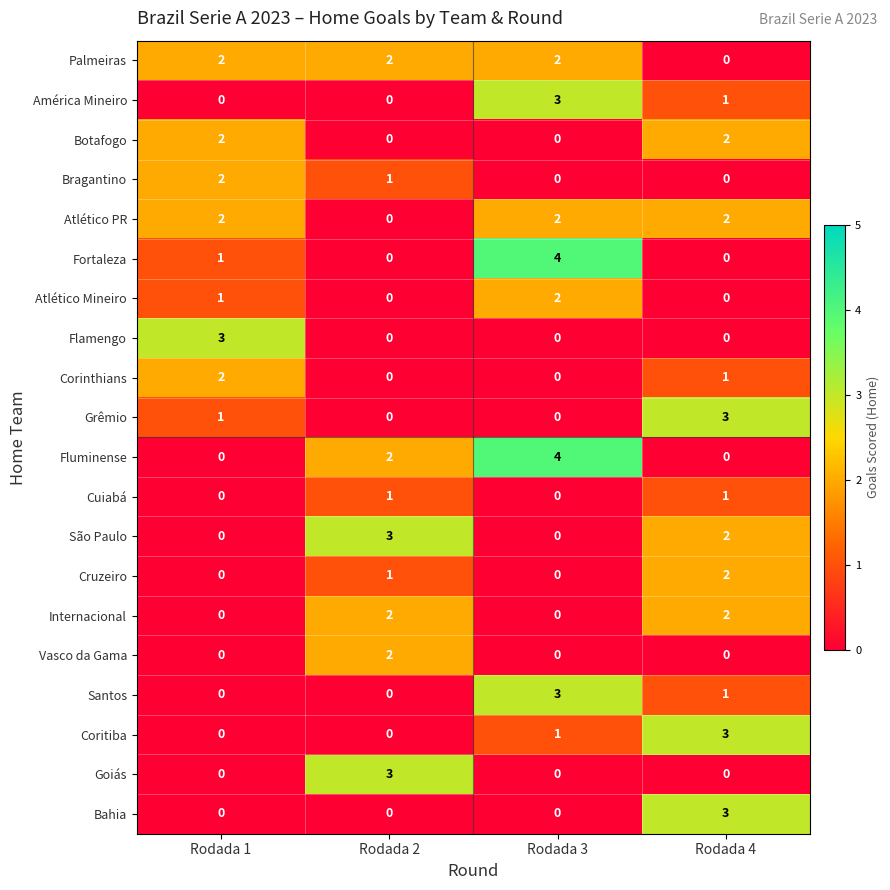

At which label is Fortaleza closest to 2?

Rodada 1